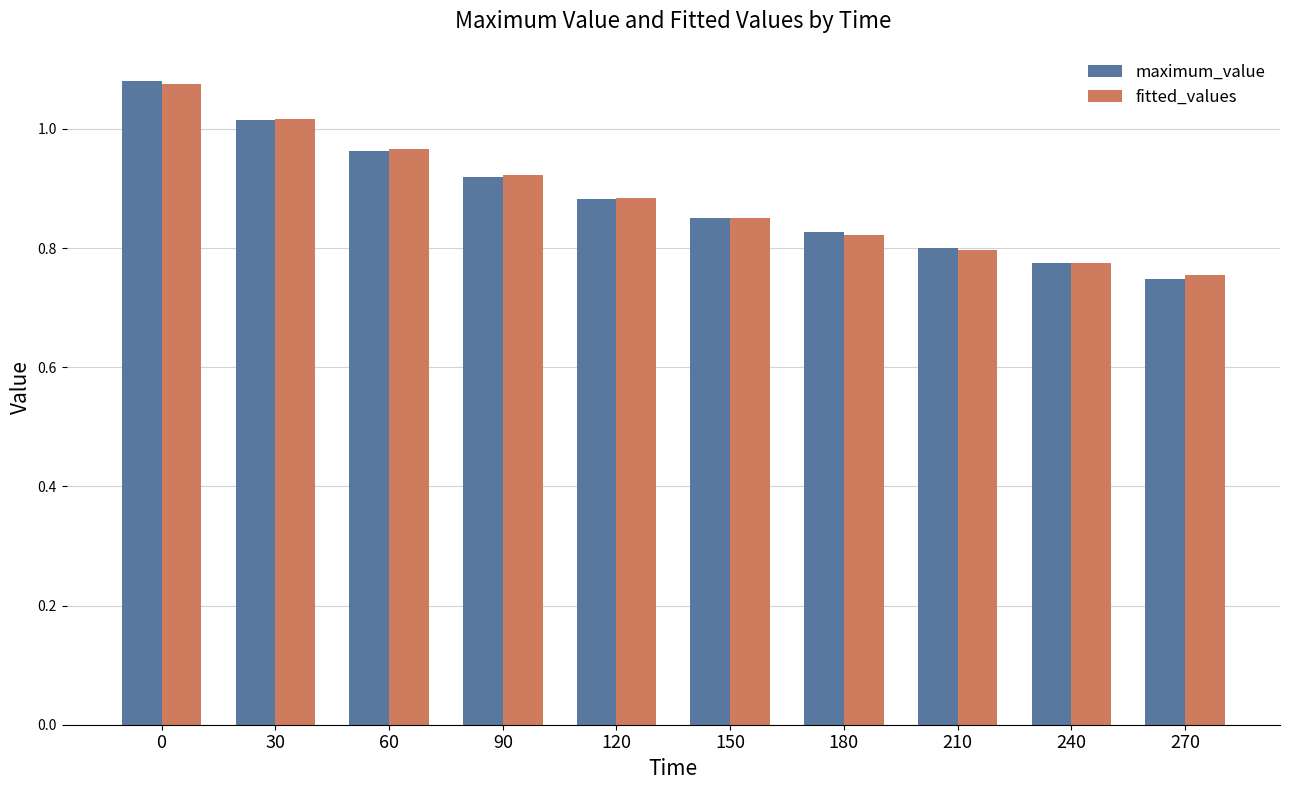

What is the sum of the maximum_value values at 150 and 180?

1.7